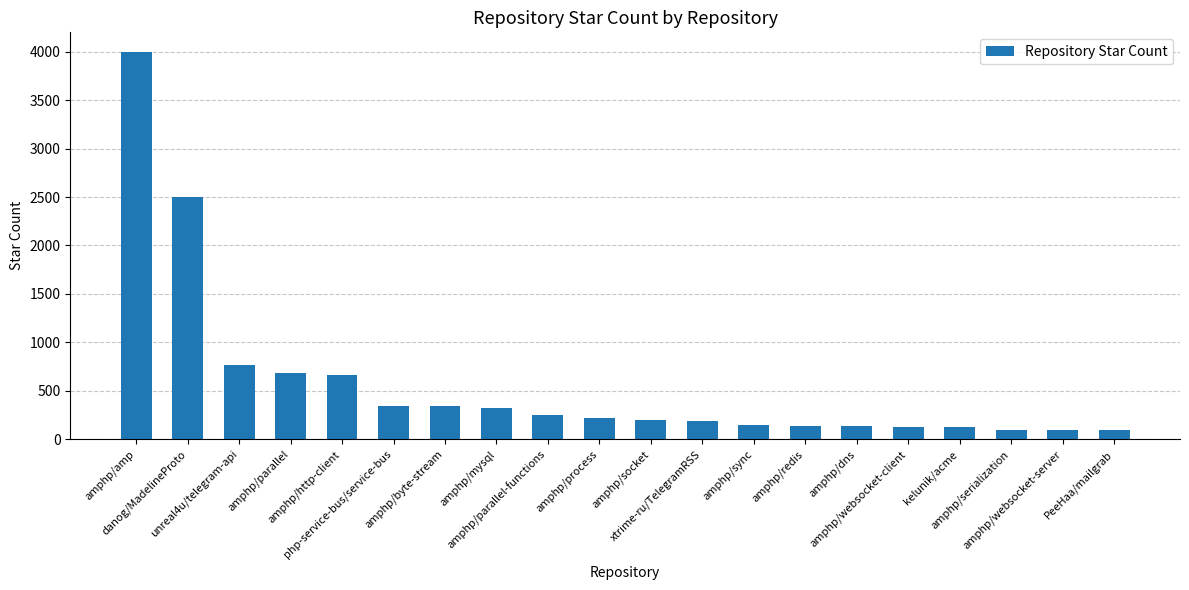

What is the minimum value shown in the chart?

93